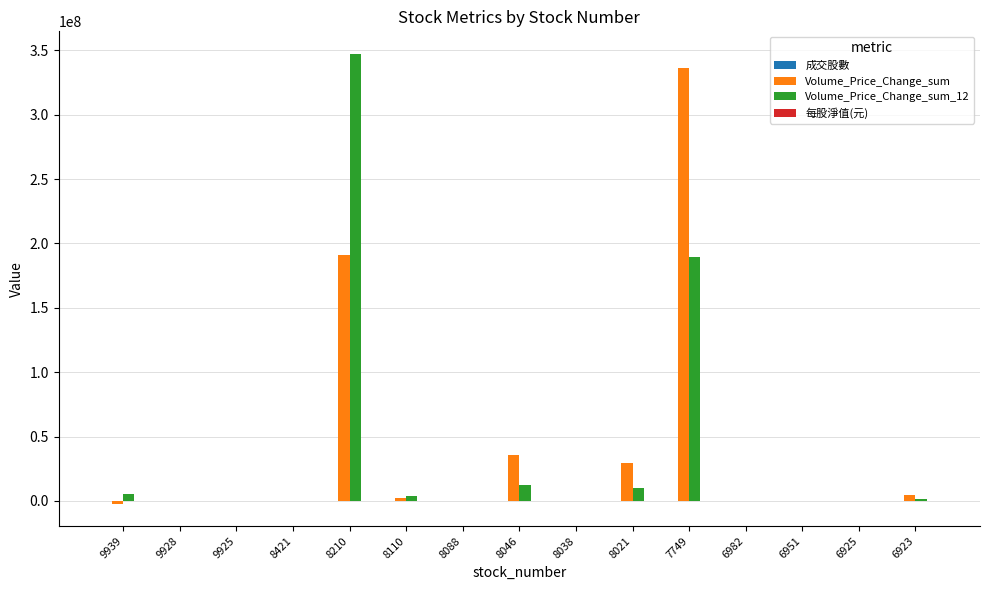

What is the maximum value for 每股淨值(元)?

70.0